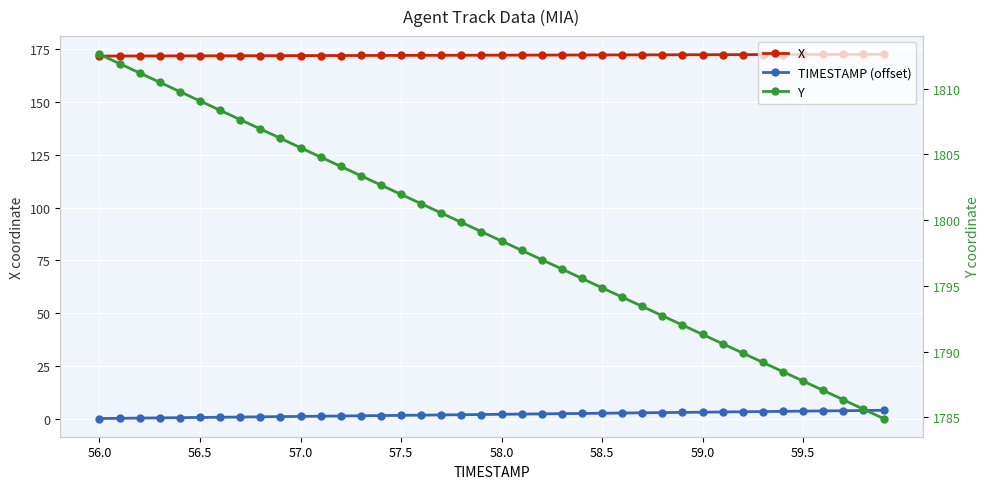

How many lines are shown in the chart?

3